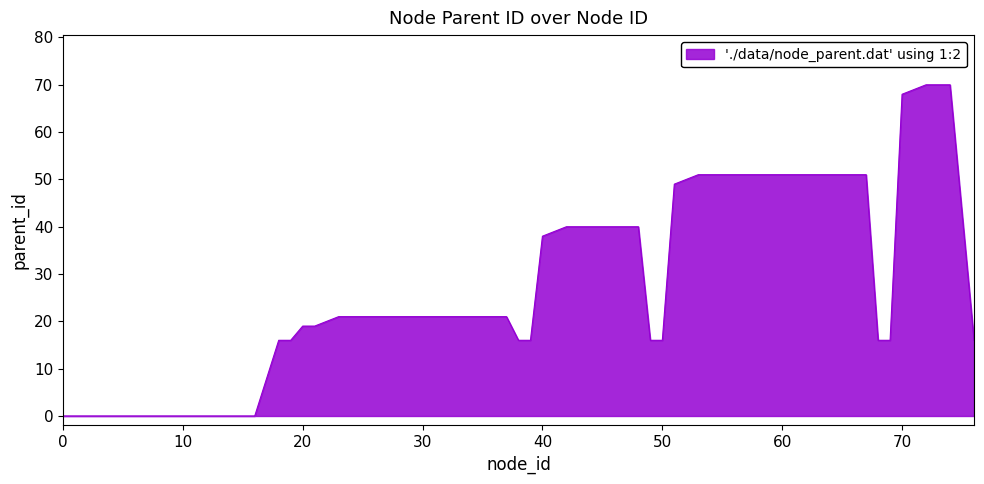

What is the difference between the maximum and minimum values?

70